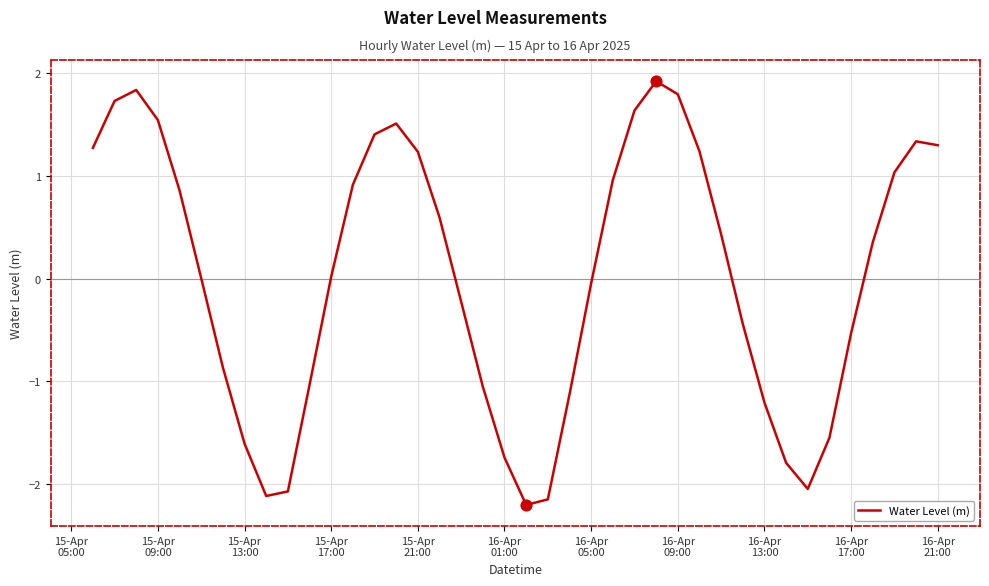

What is the greatest value displayed?

1.9